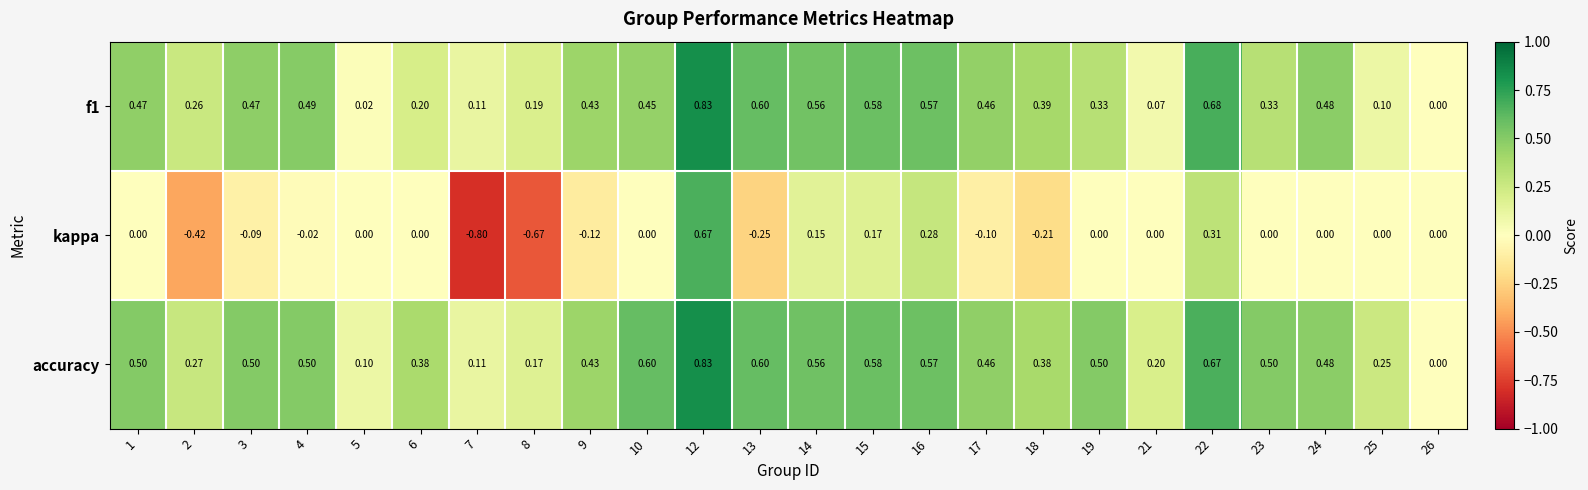

Between 14 and 24, which series saw the biggest shift?

kappa